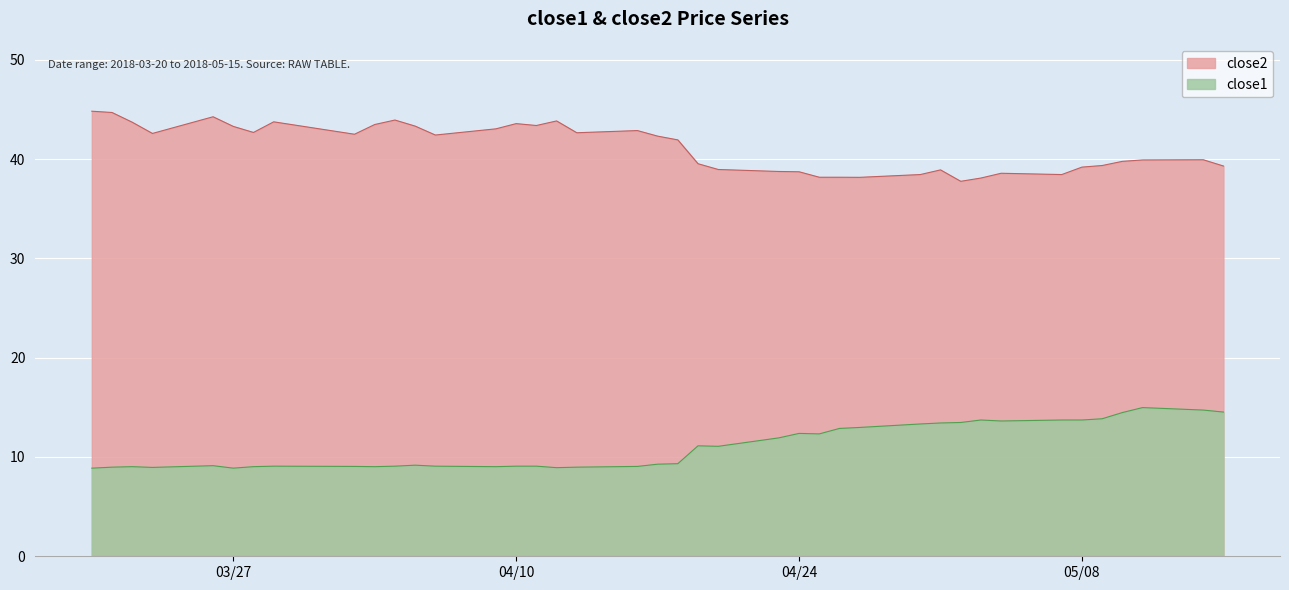

Is it true that close2 equals 43.8 at 2018-03-29?

True